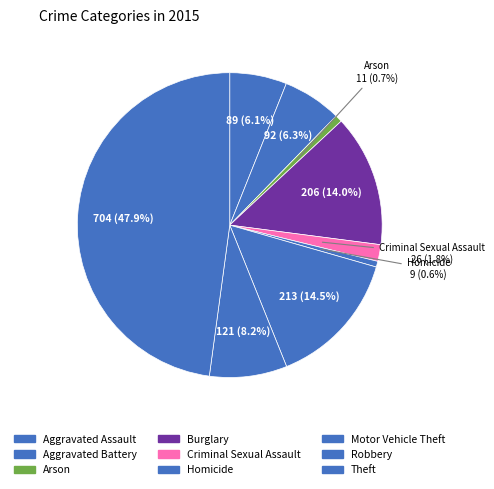

Between Theft and Motor Vehicle Theft, which is larger?

Theft